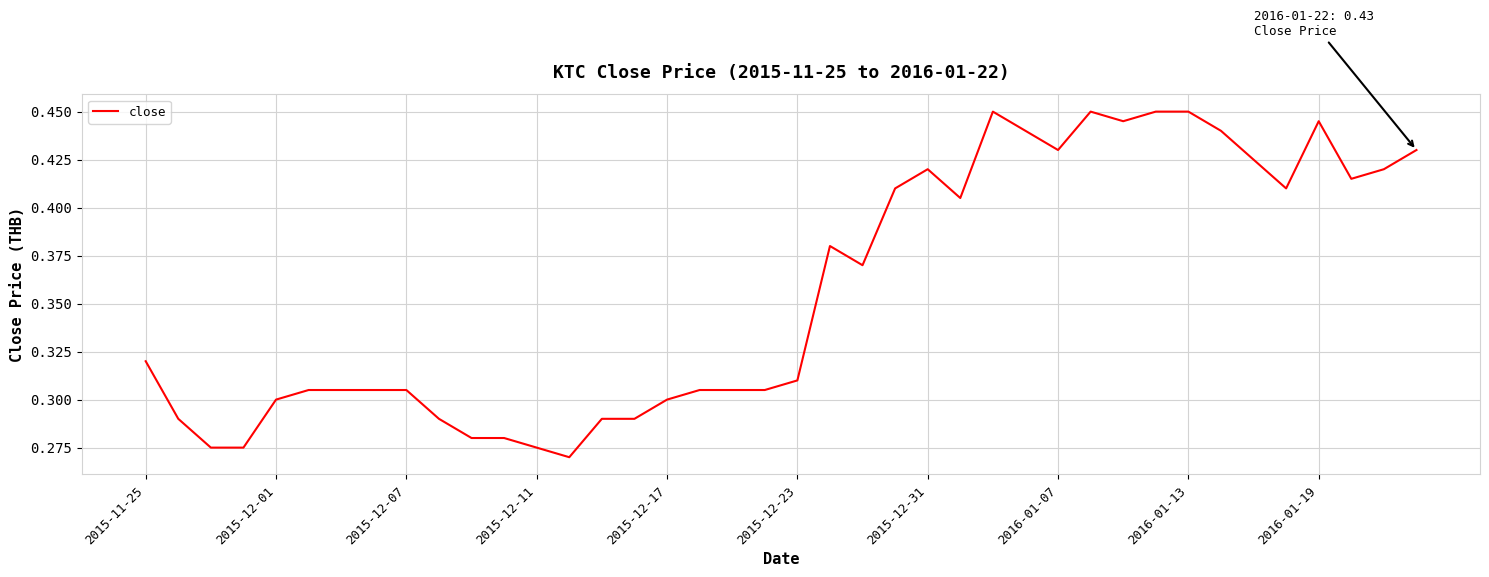

Does the chart have visible grid lines?

Yes